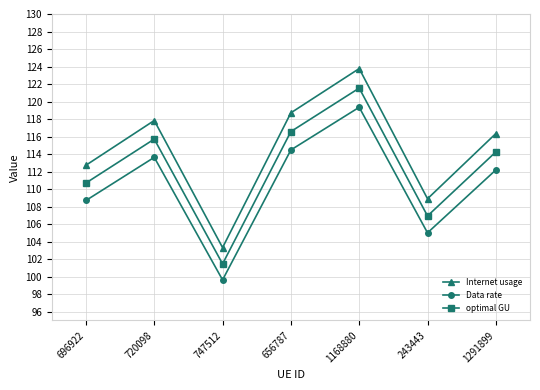

What is the label of the 1st point from the right?

1291899